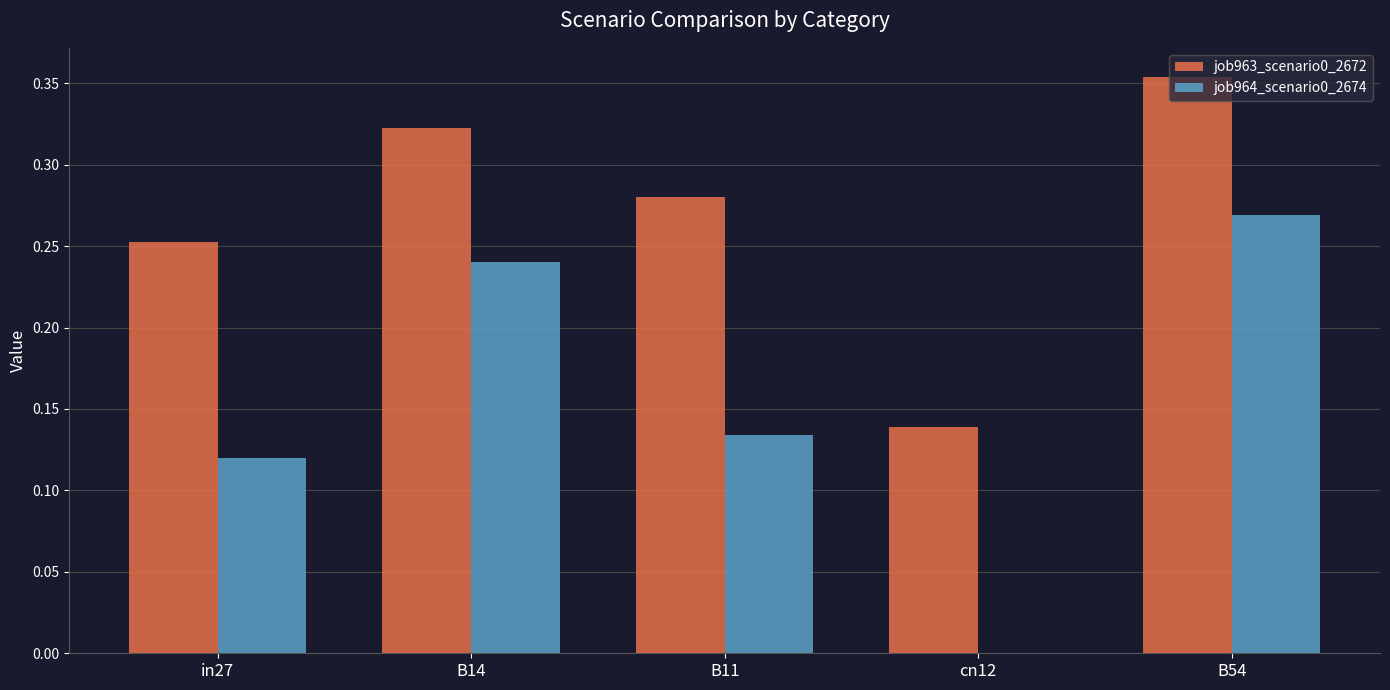

At which category is the sum across all series the highest?

B54